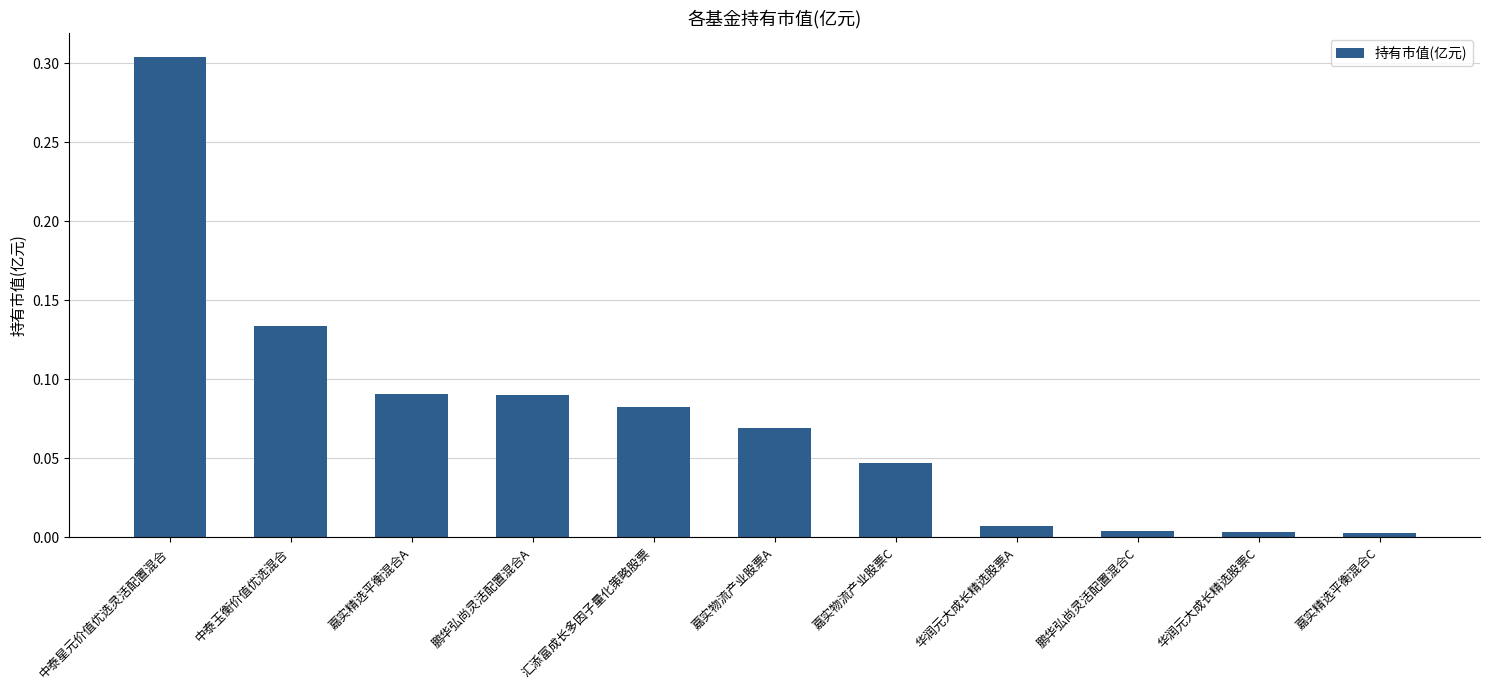

At which category does the chart reach its peak across all series?

中泰星元价值优选灵活配置混合